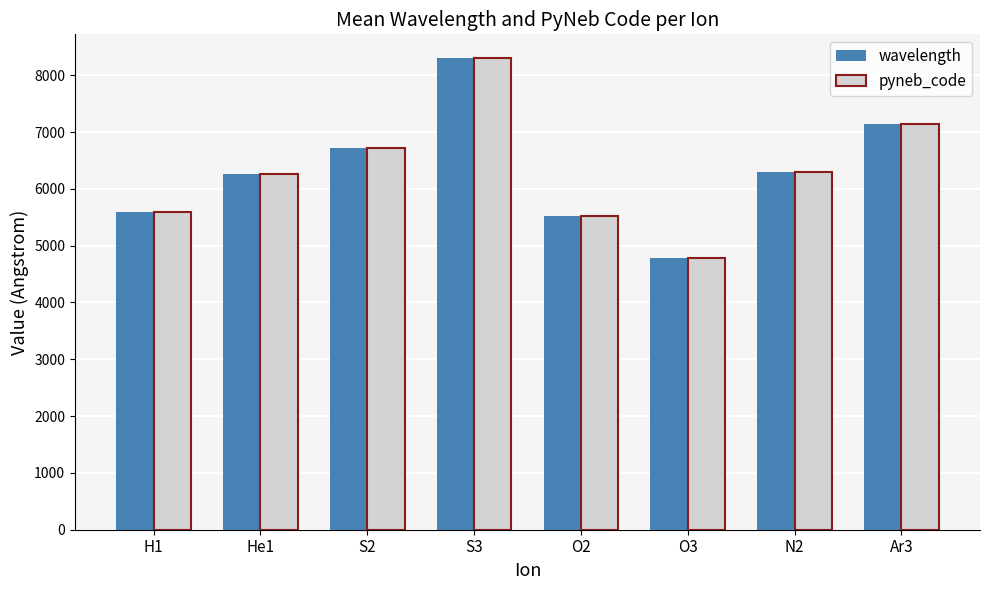

What is the smallest value displayed?

4776.3